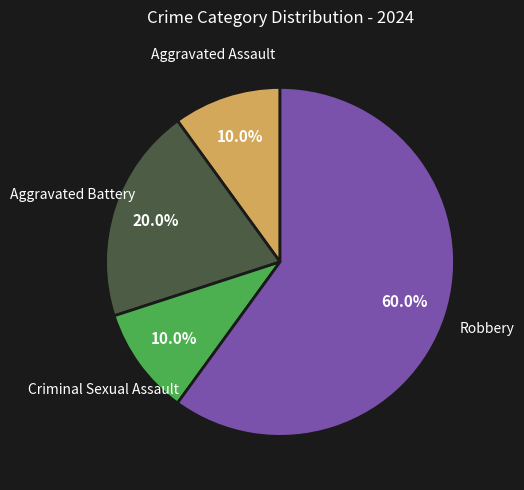

Is there a majority slice in this chart?

Yes